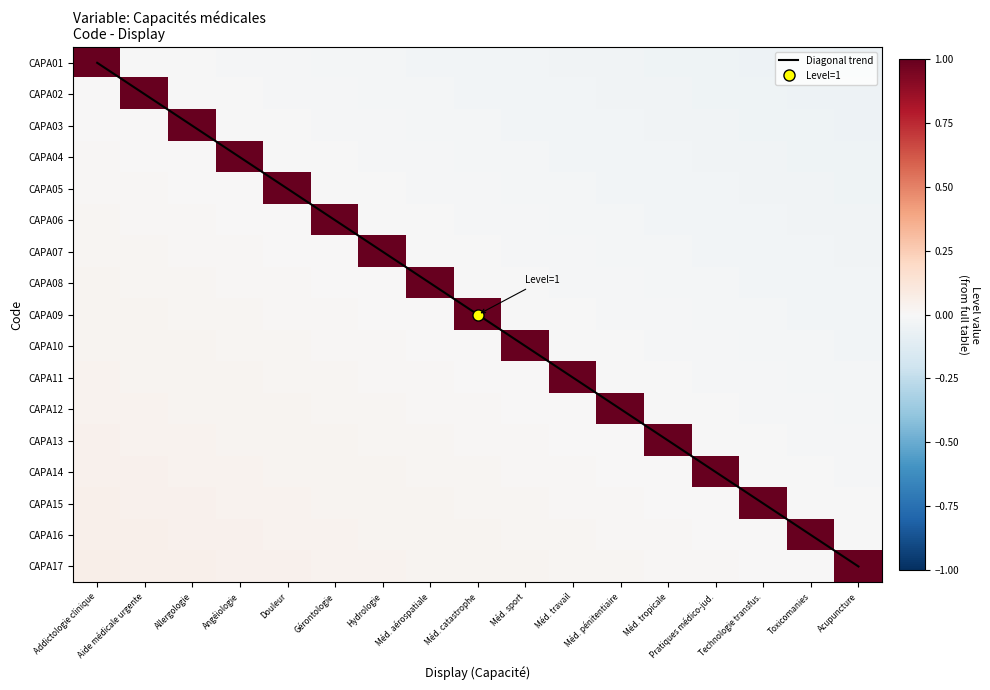

What is the smallest value displayed?

-0.1